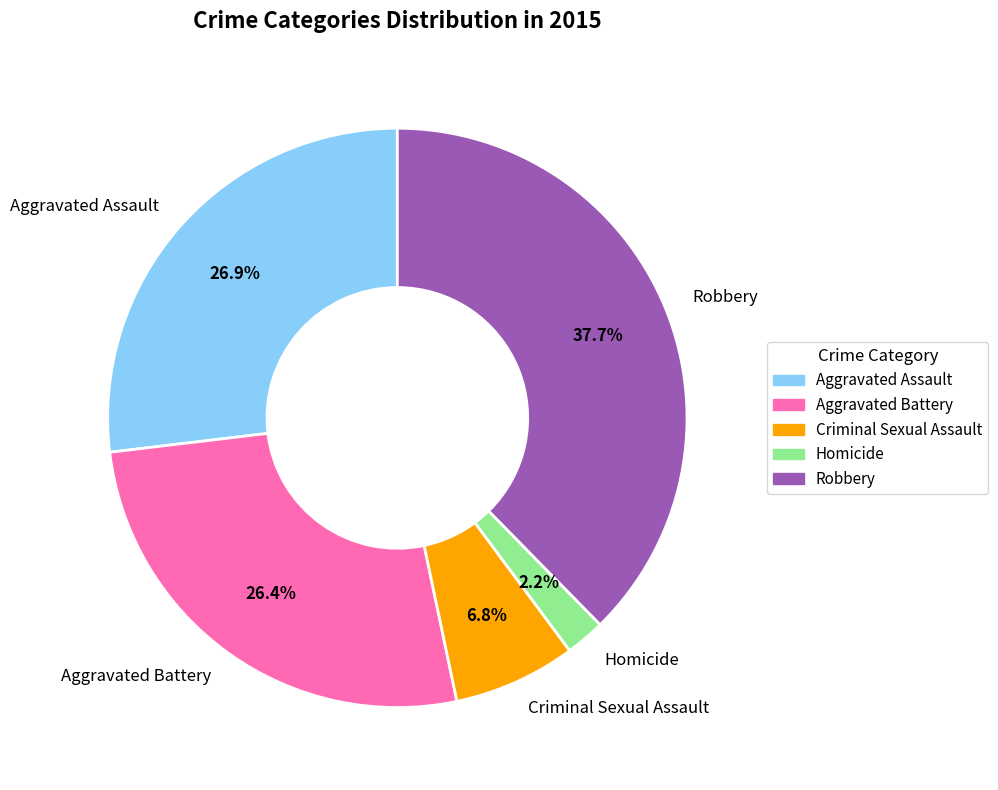

What percentage is the Criminal Sexual Assault slice, to the nearest percent?

7%